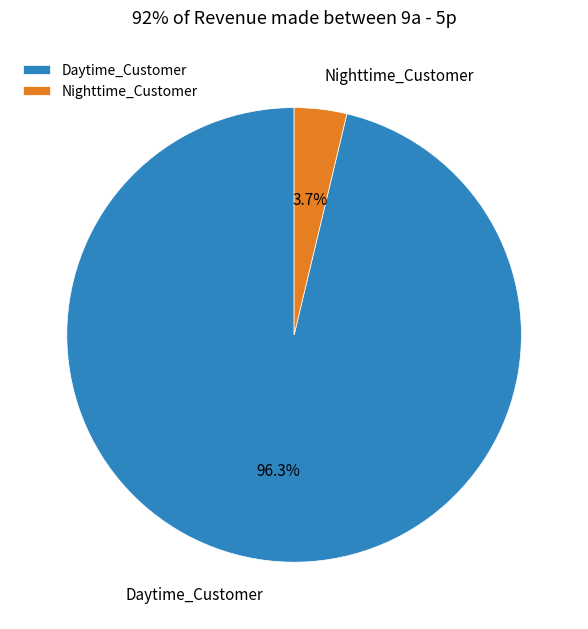

Which category has the smallest portion of the pie?

Nighttime_Customer